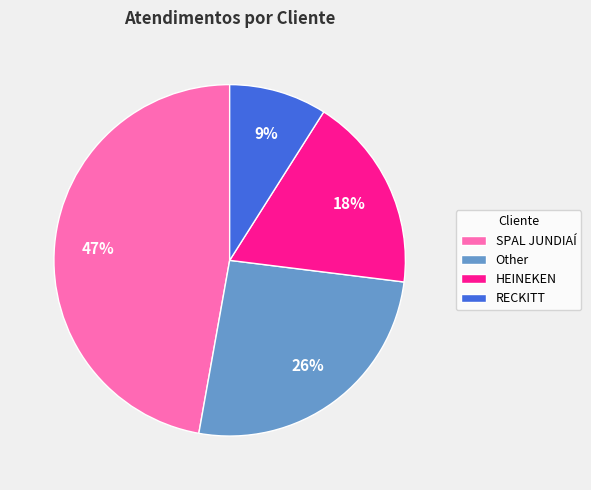

Combined, do SPAL JUNDIAÍ and Other account for over 50%?

Yes